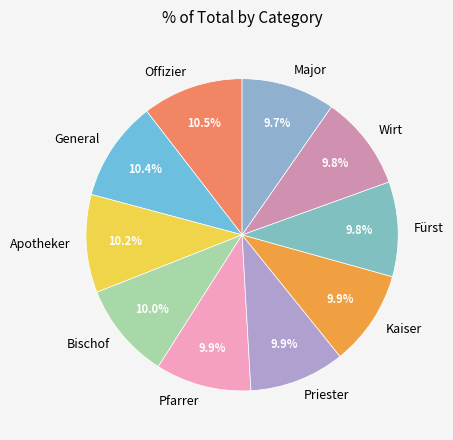

To the nearest percent, what is the average slice percentage?

10%